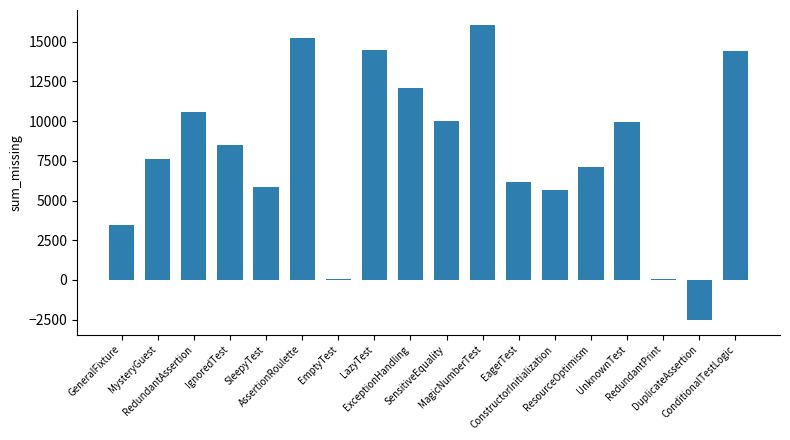

What is the greatest value displayed?

16068